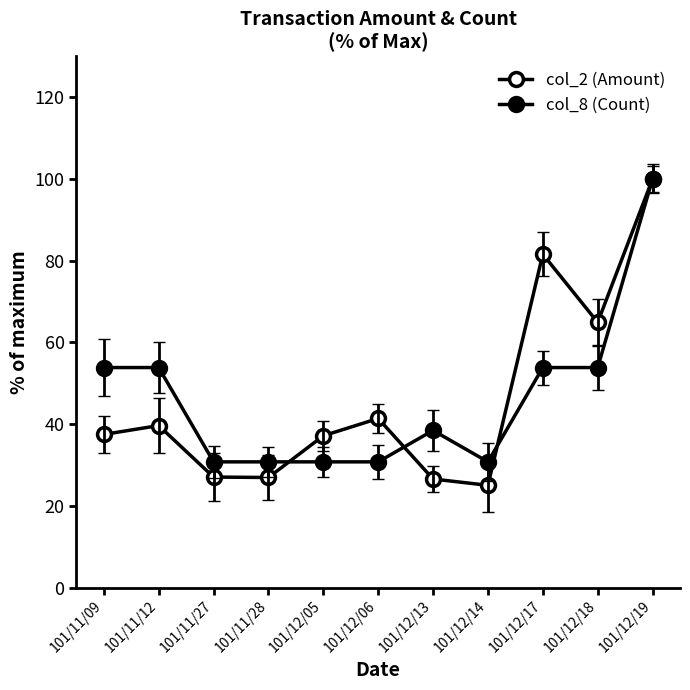

At which category does the chart reach its peak across all series?

101/12/19